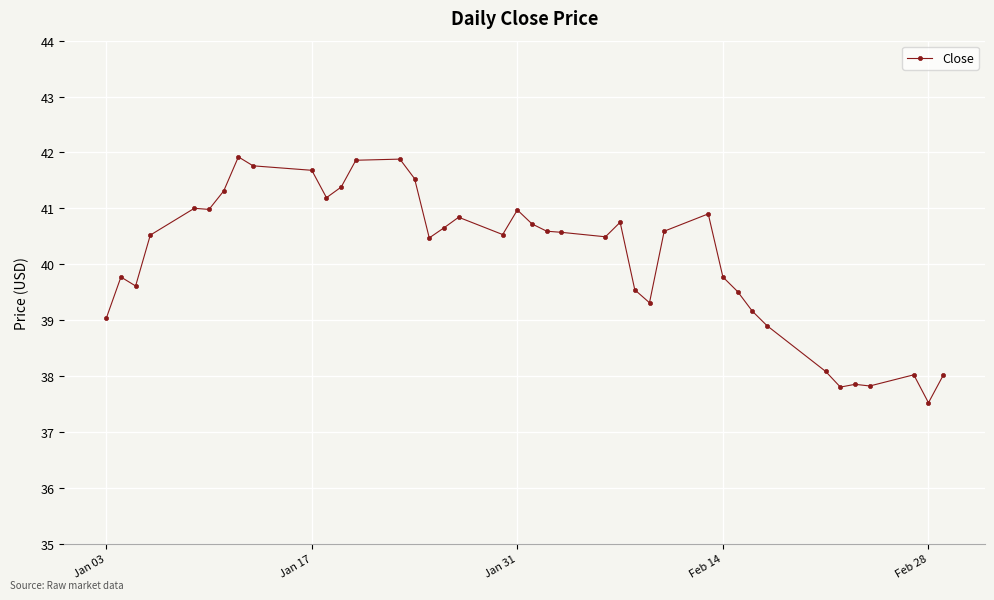

What is the value of the 17th point from the left?

40.7